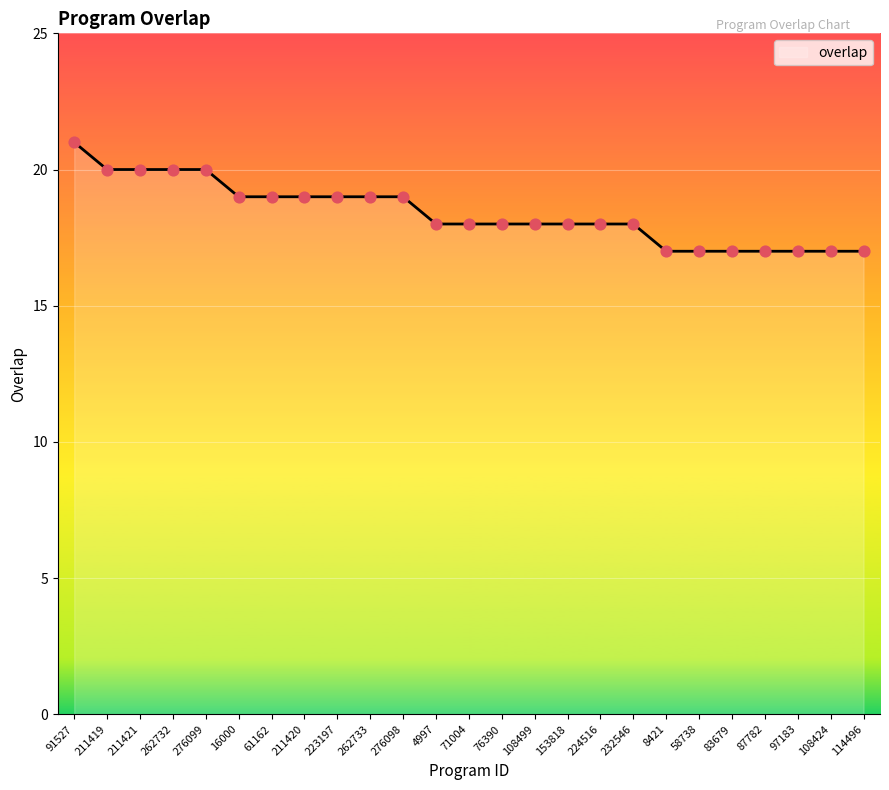

Approximately how many times larger is the value at 108424 compared to 76390?

0.9